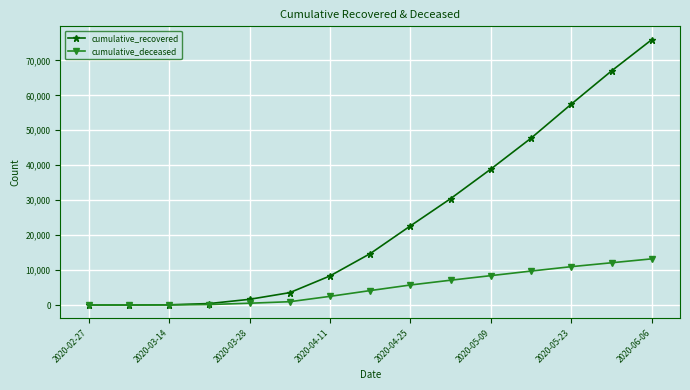

How many categories are shown in the chart?

15